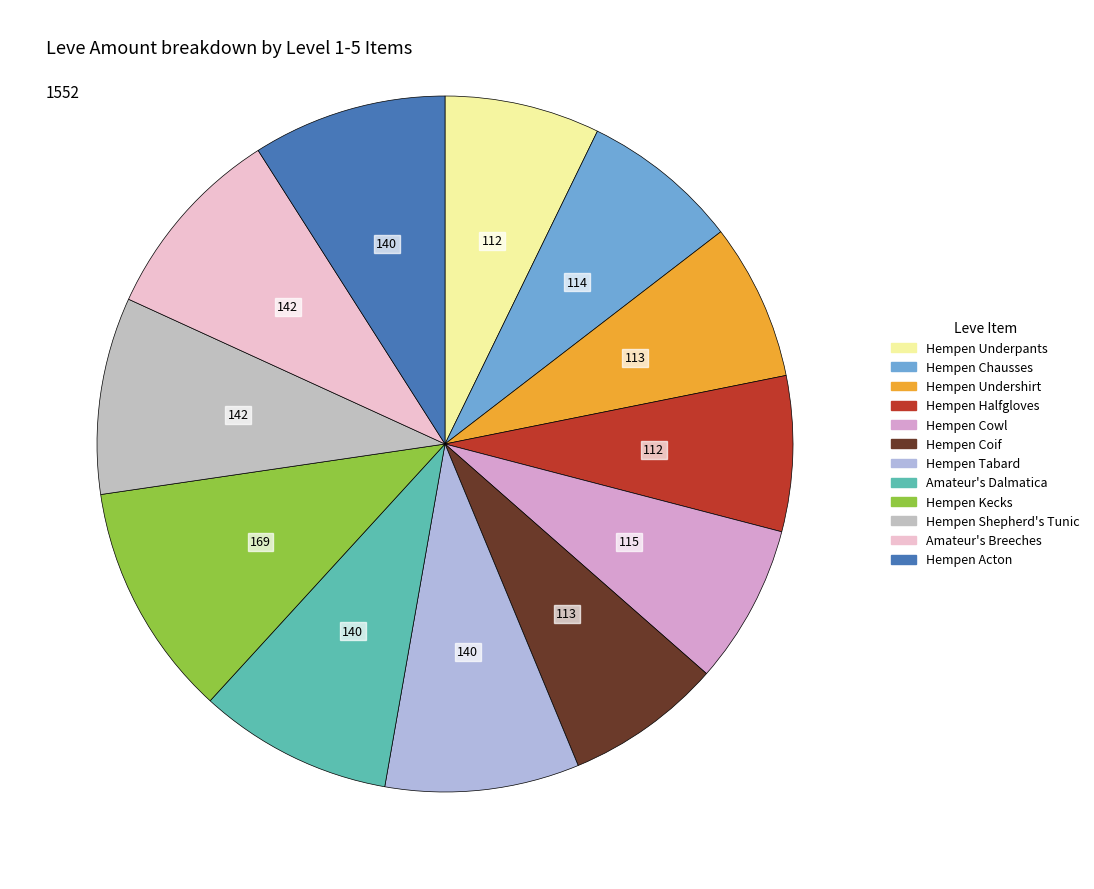

How many segments does this pie chart have?

12